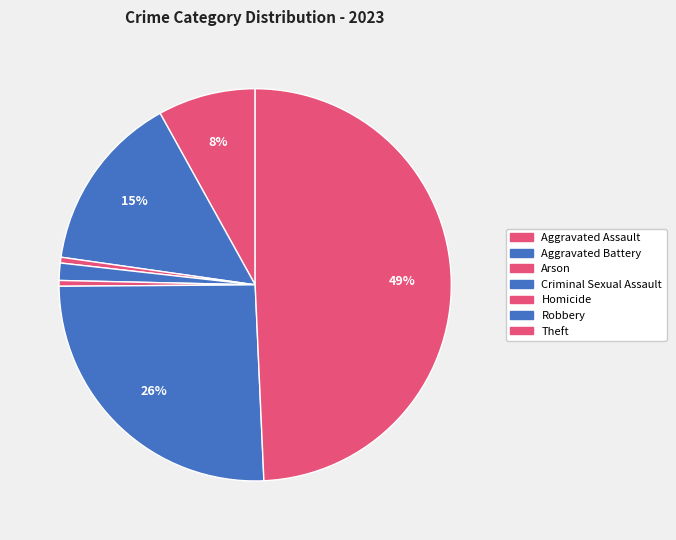

Is it true that Criminal Sexual Assault is 1% of the pie?

True